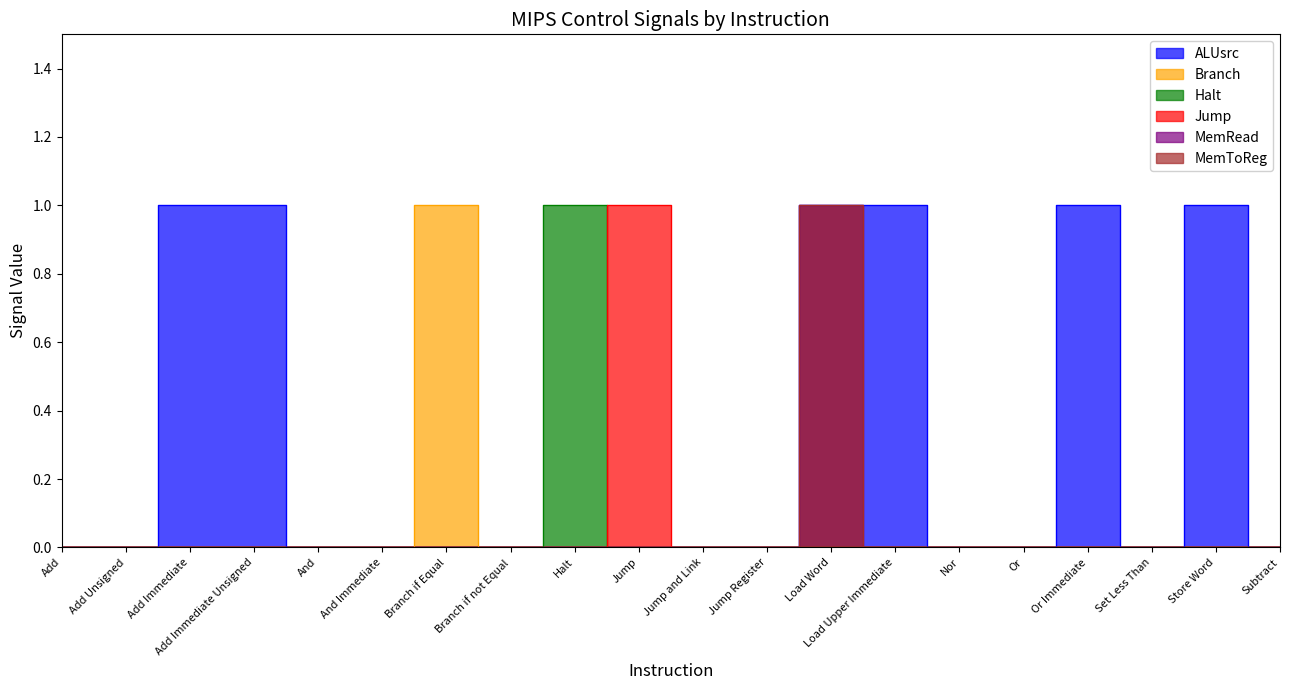

What are all the series names shown in the legend?

ALUsrc, Branch, Halt, Jump, MemRead, MemToReg